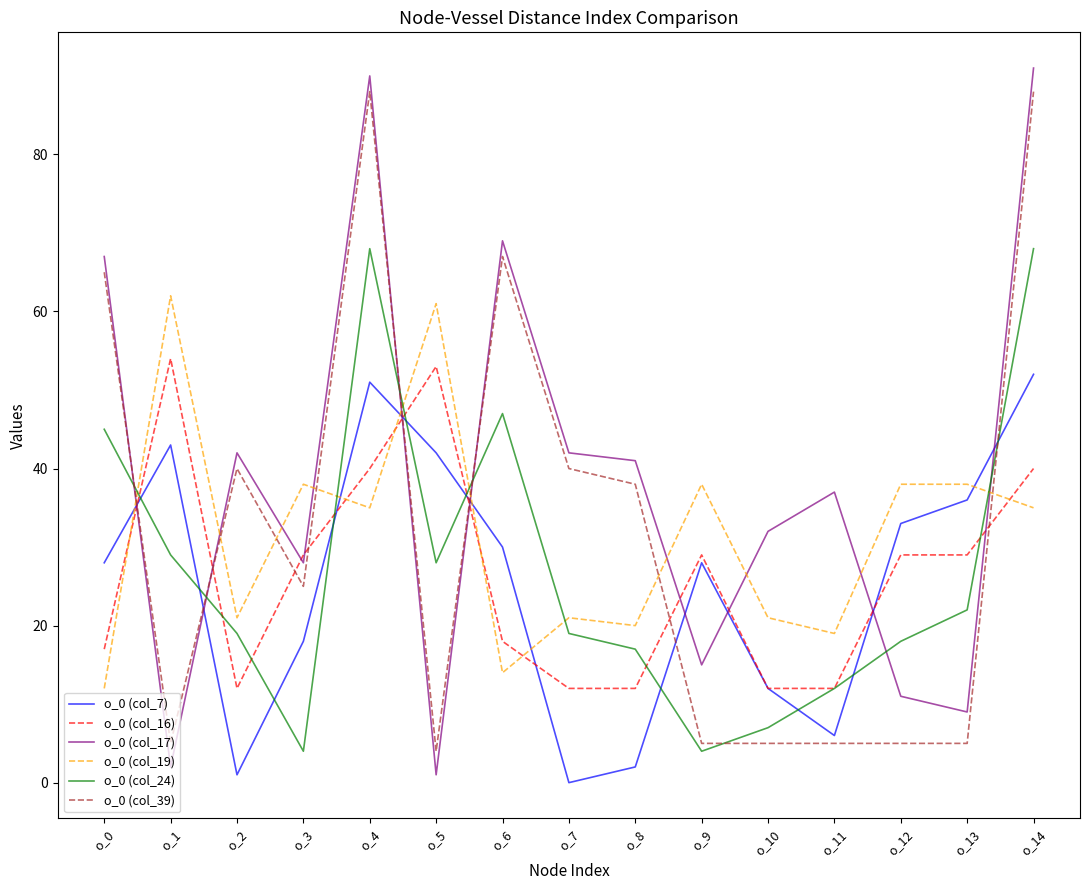

Which series has the largest total across all categories?

o_0 (col_17)